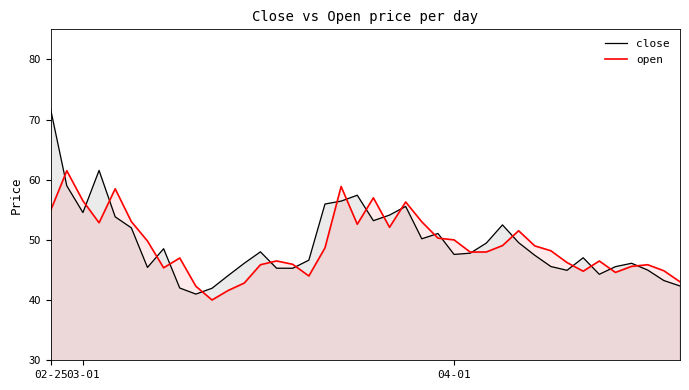

What is the difference between the close values at 38 and 23?

6.9